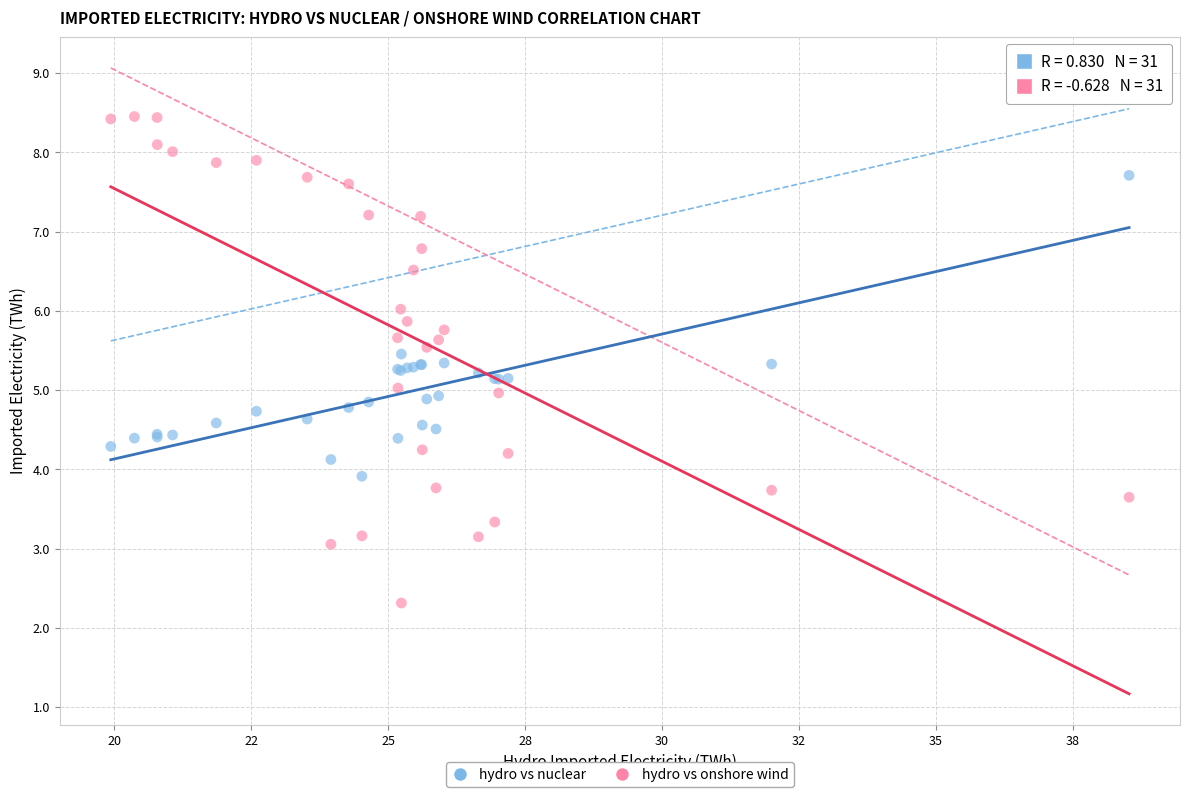

Which series reaches the maximum Y coordinate?

hydro vs onshore wind